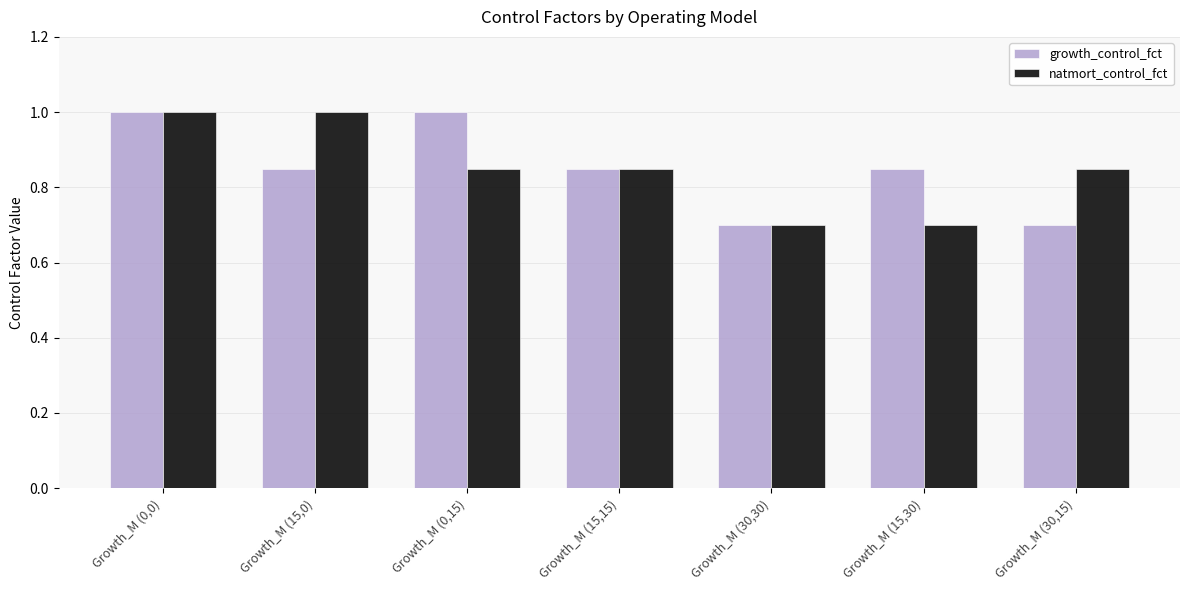

What is the difference between the maximum and minimum values in the natmort_control_fct series?

0.3